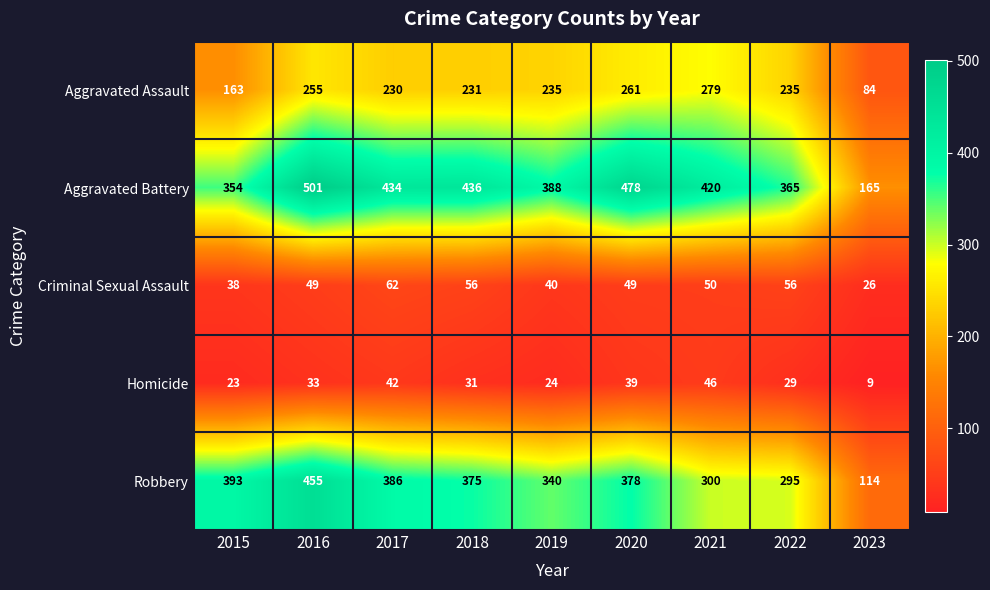

The value of Aggravated Battery at 2020 is 478. True or false?

True